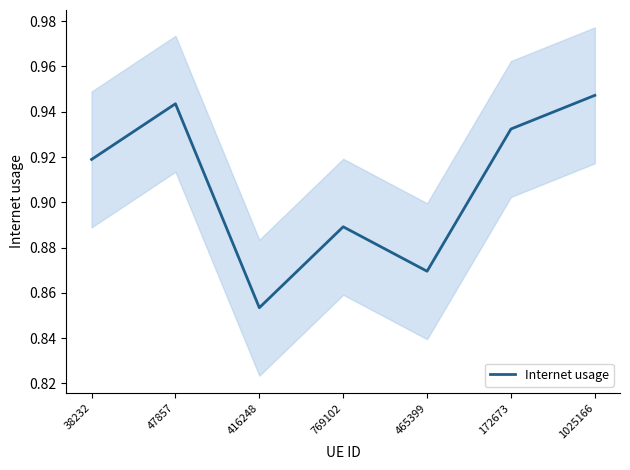

Count the number of data series in this chart.

1